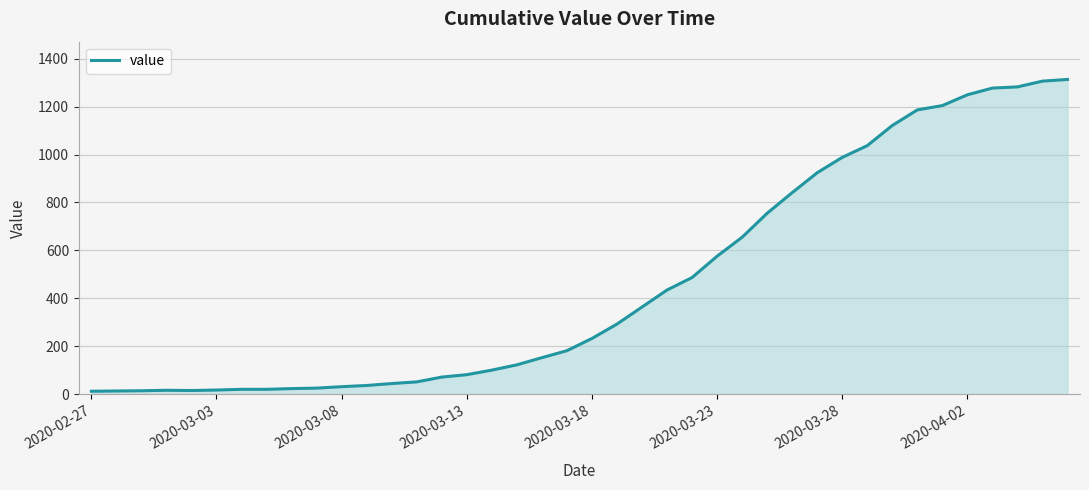

What is the difference between the maximum and minimum values?

1300